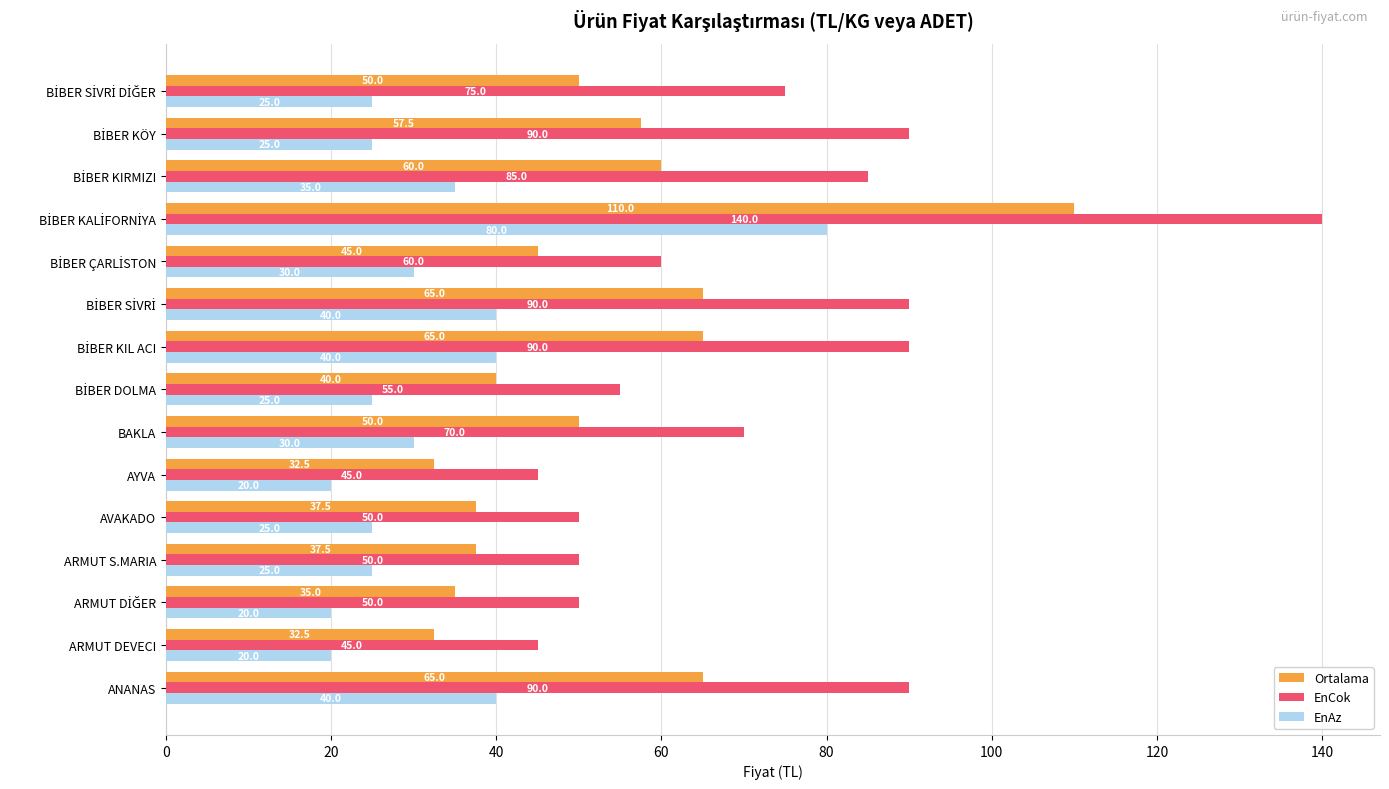

List the series in order of their overall mean, highest first.

EnCok, Ortalama, EnAz